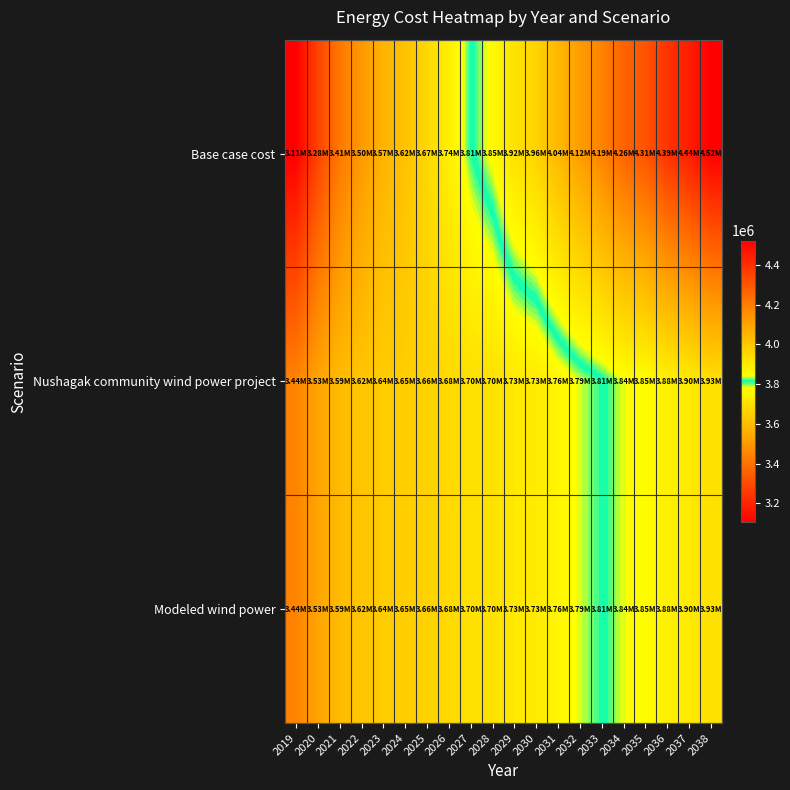

Between 2030 and 2031, which is larger?

2031